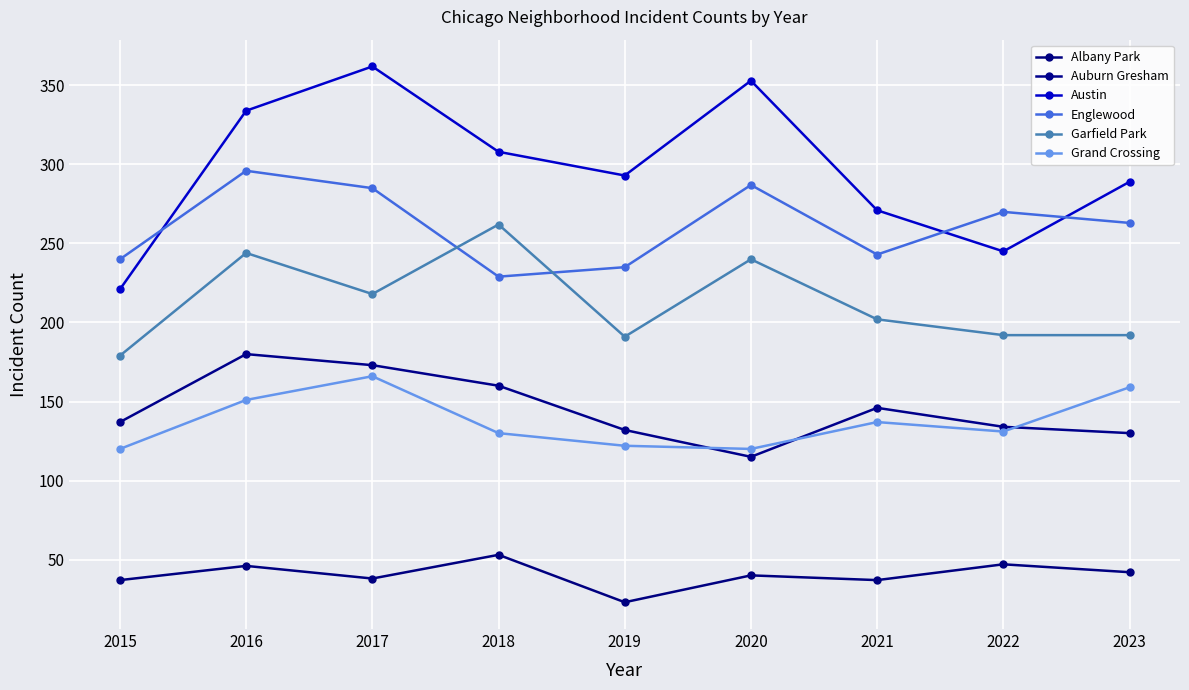

What is the difference between the second highest and second lowest values in the Garfield Park series?

53